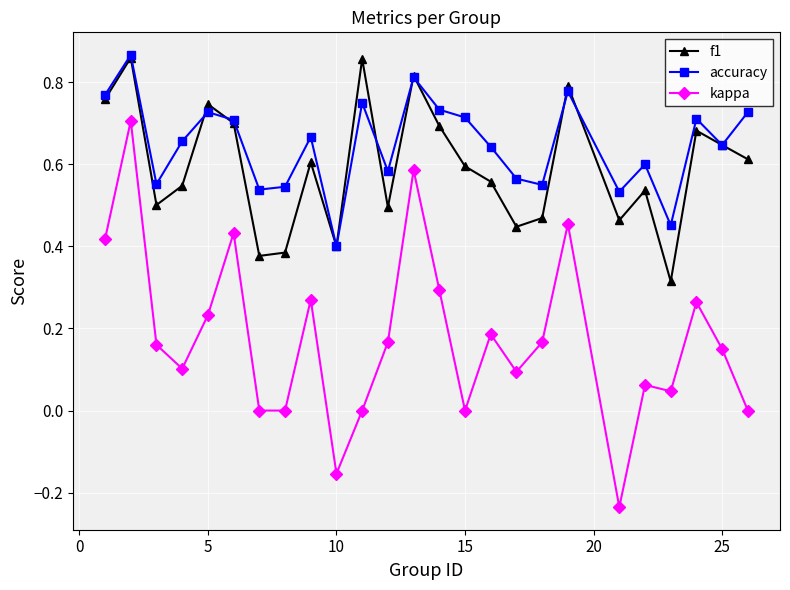

Which series has the largest total across all categories?

accuracy